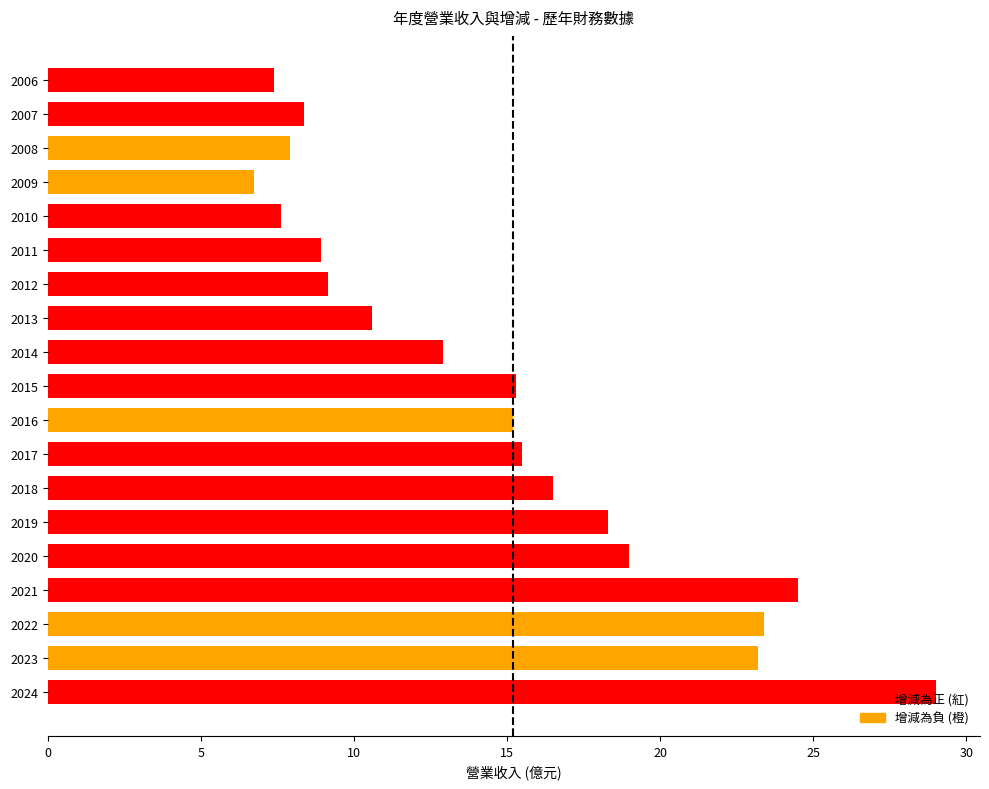

What is the approximate value at 2018?

16.5